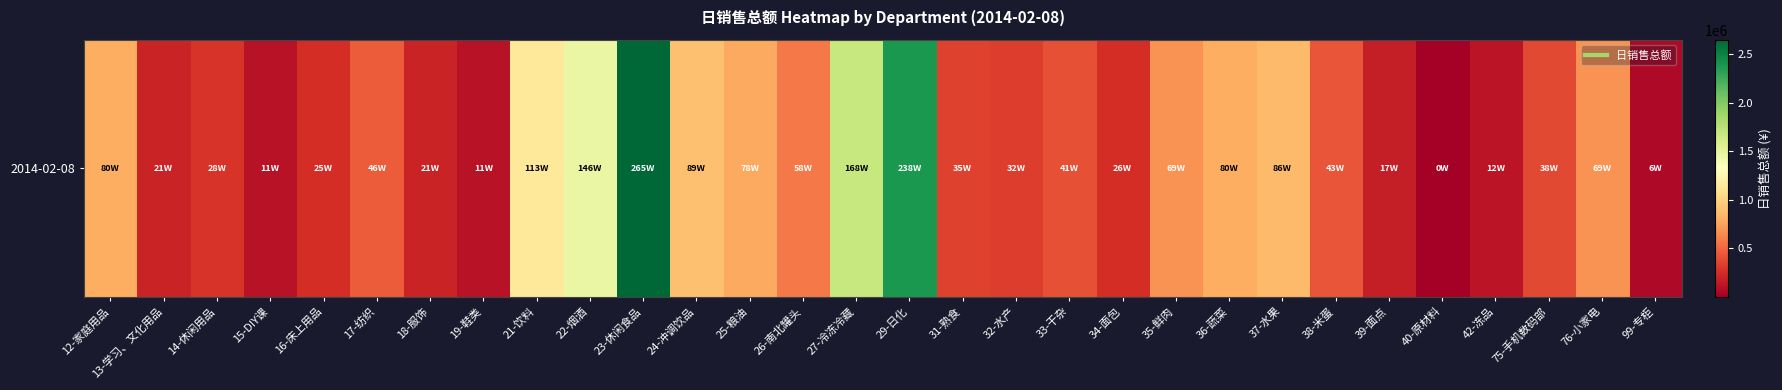

How many data points does each series have?

30